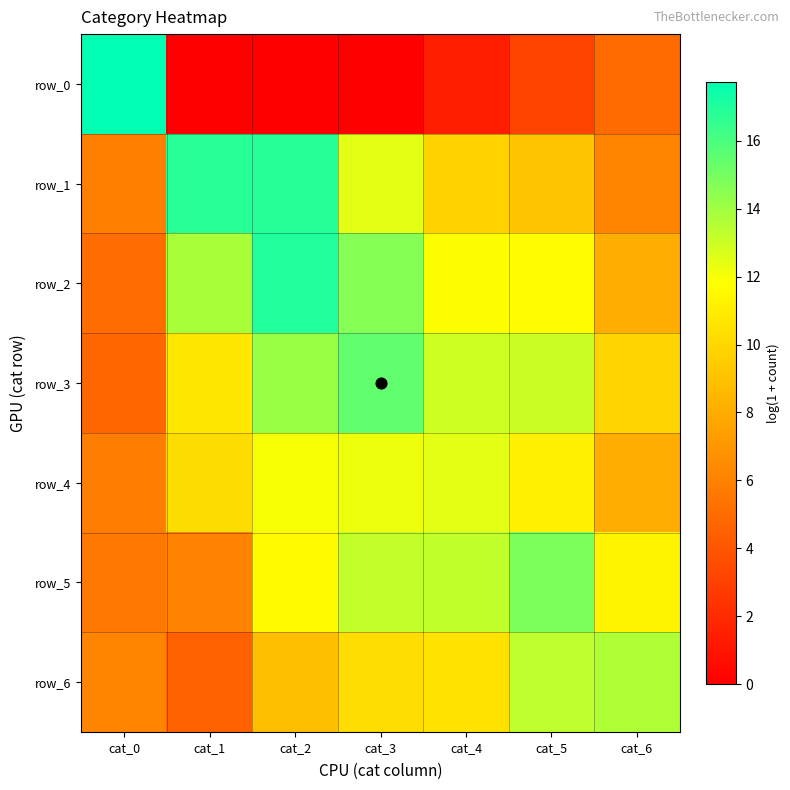

What is the difference between the highest and lowest values at cat_6?

8.7